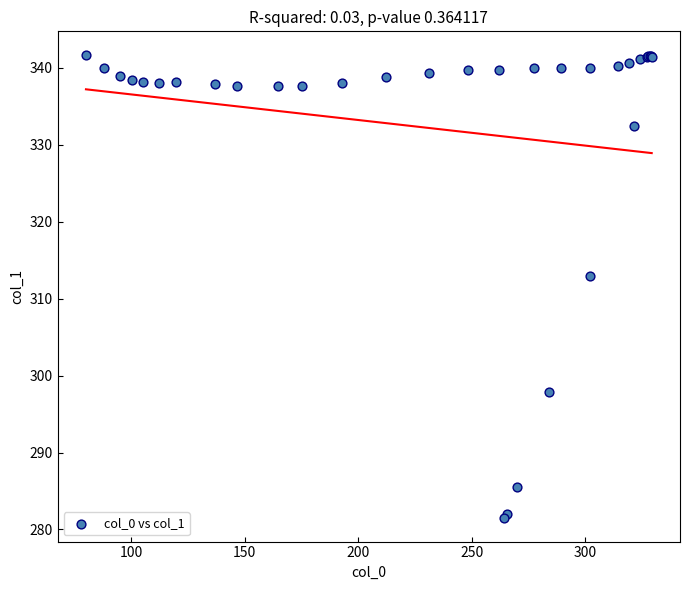

What Y value in the scatter plot is closest to 311?

313.0